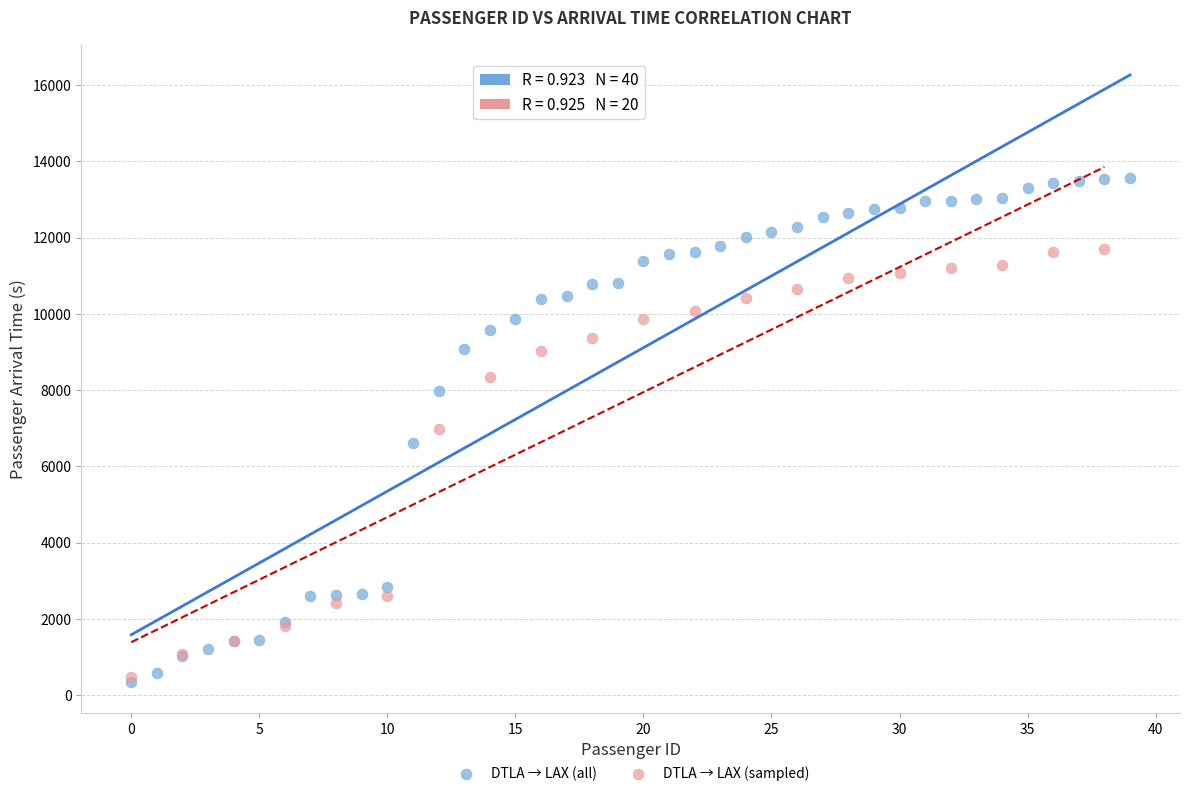

Which series reaches the maximum Y coordinate?

DTLA → LAX (all)